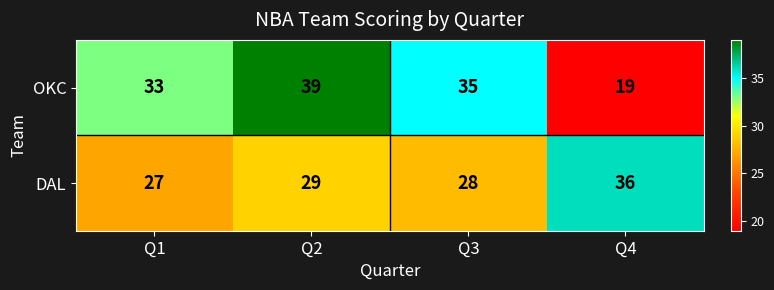

How many OKC values are between 33 and 39?

3